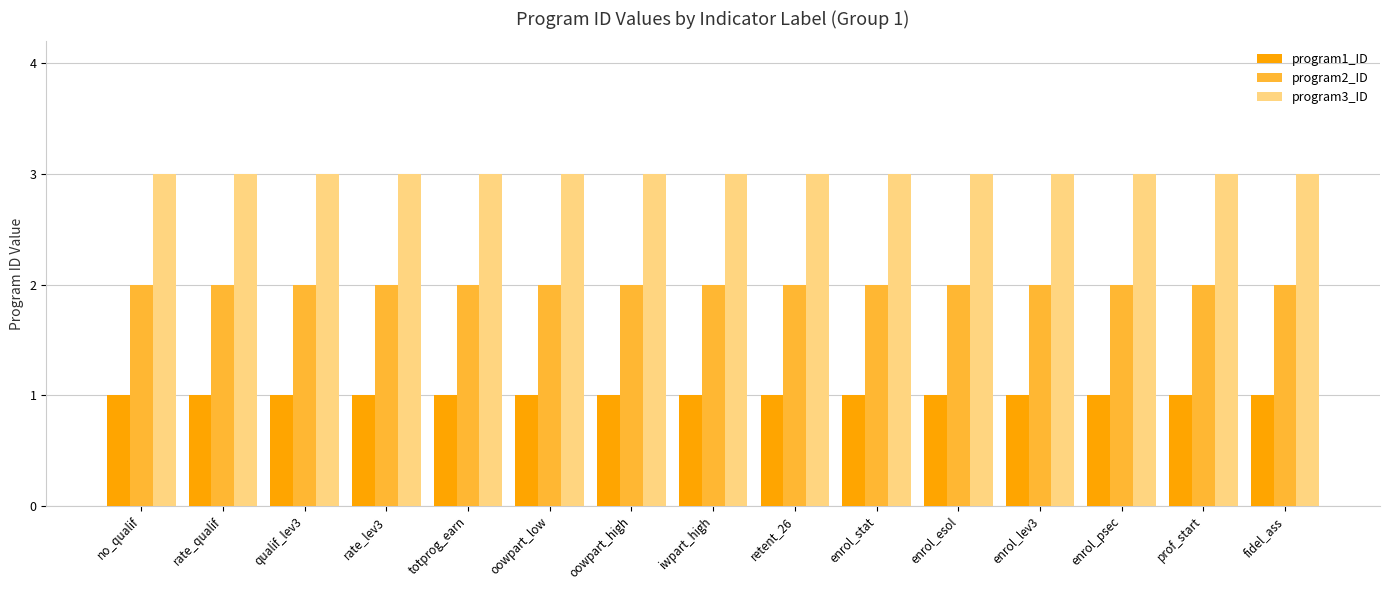

What are all the series names shown in the legend?

program1_ID, program2_ID, program3_ID